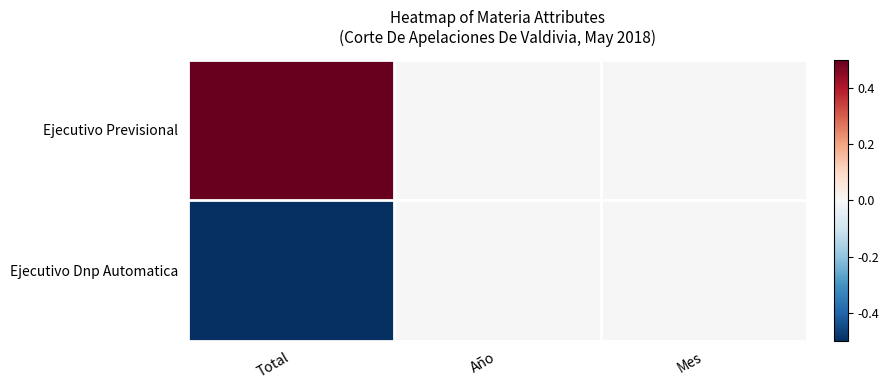

Reading right to left, list all the values displayed in this chart.

Ejecutivo Previsional: Mes=0.0	Año=0.0	Total=0.5
Ejecutivo Dnp Automatica: Mes=0.0	Año=0.0	Total=-0.5